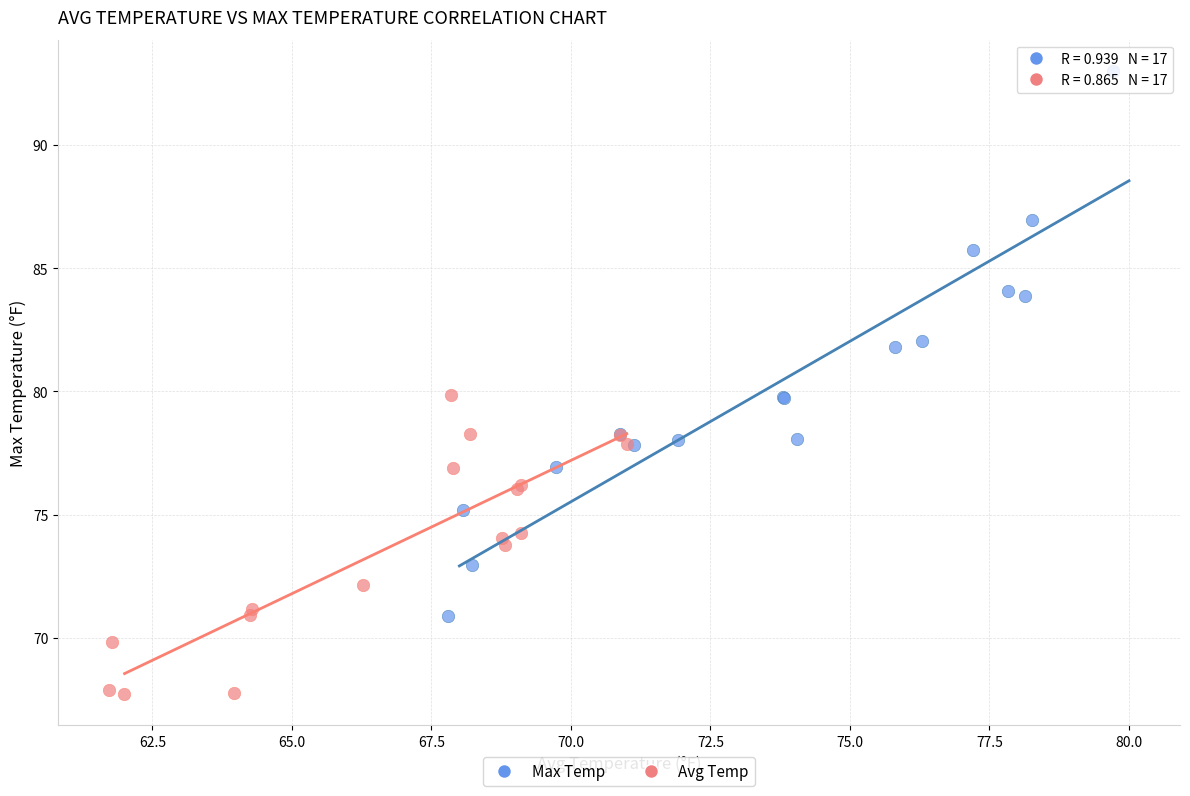

Which series contains the highest Y value?

Max Temp